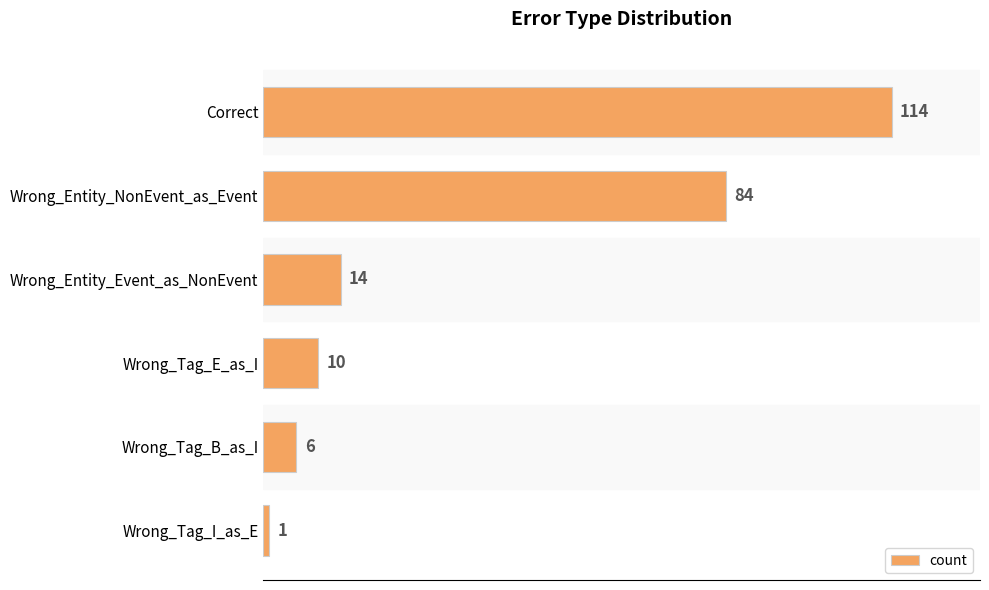

The chart shows a value of 1 at Wrong_Tag_I_as_E. True or false?

True